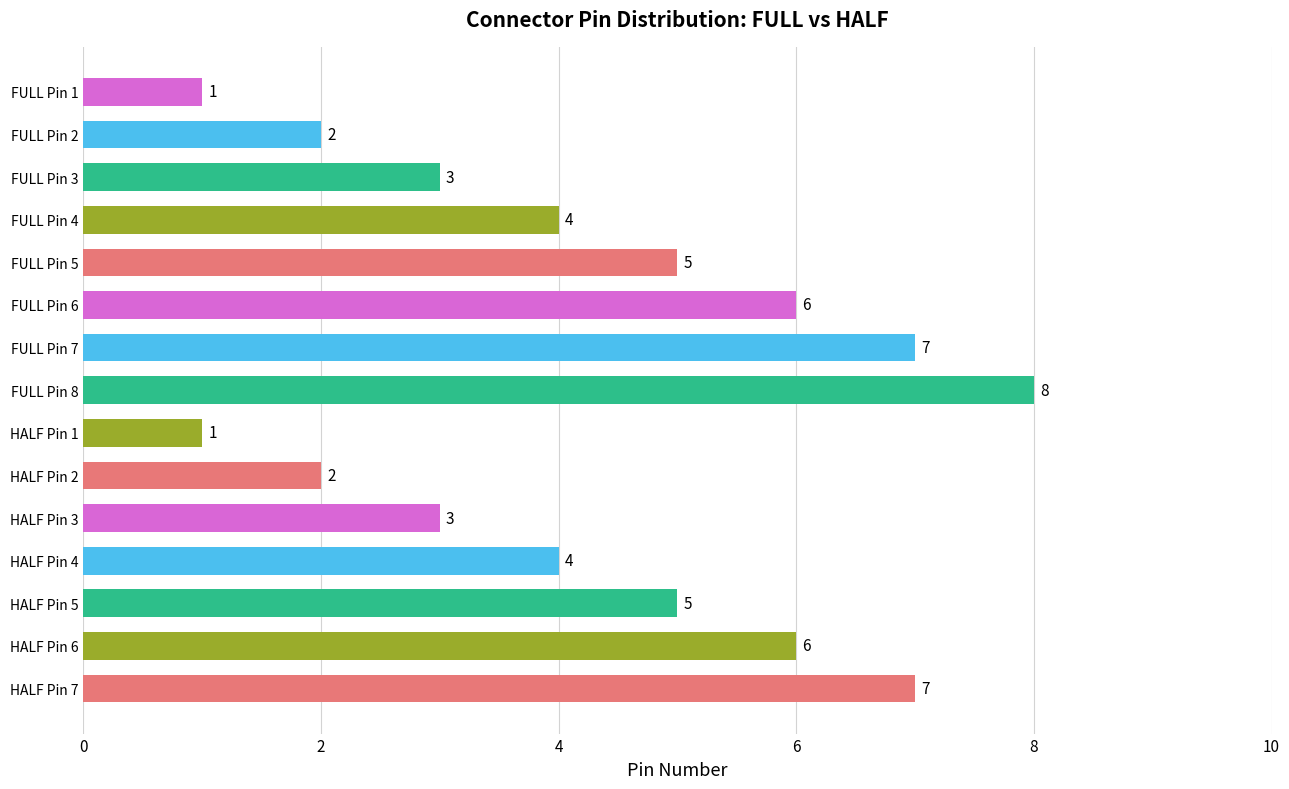

Is it true that the value at HALF Pin 5 is 5?

True